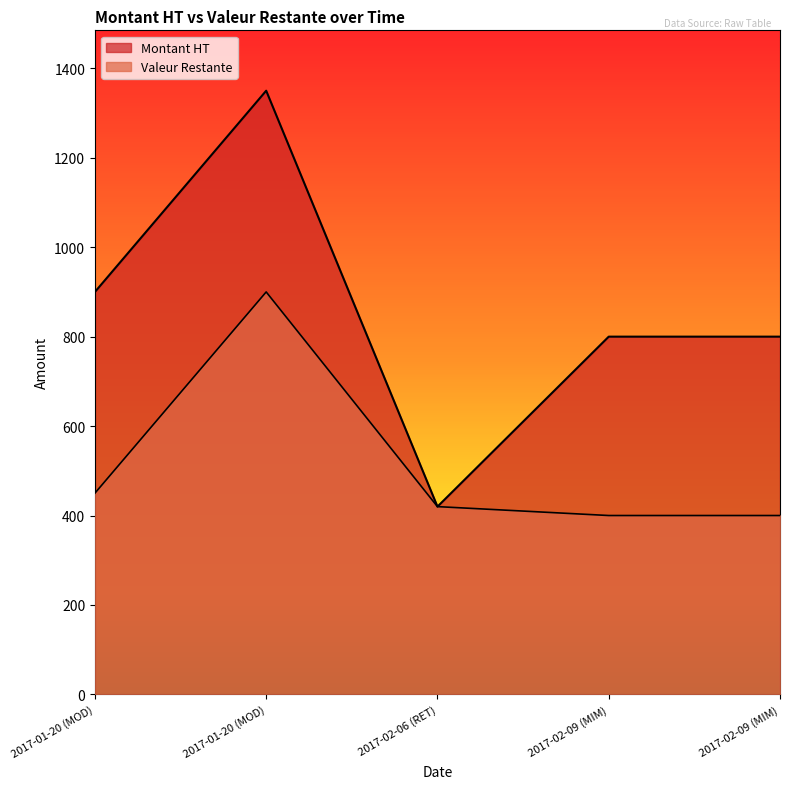

Is the value of Montant HT at 2017-02-09 (MIM) greater than the value of Valeur Restante at 2017-01-20 (MOD)?

Yes